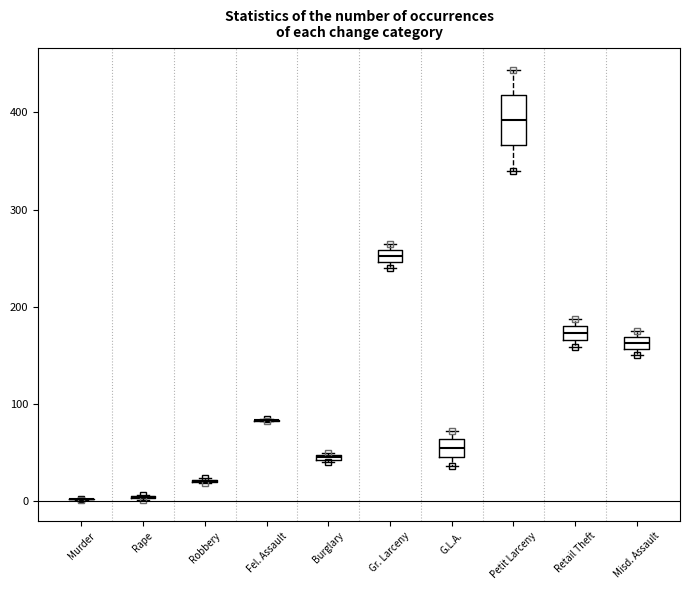

Where is the lower edge of the box for G.L.A. on the y-axis? The values are not printed on the chart, so give them approximately, as read against the axis.

50